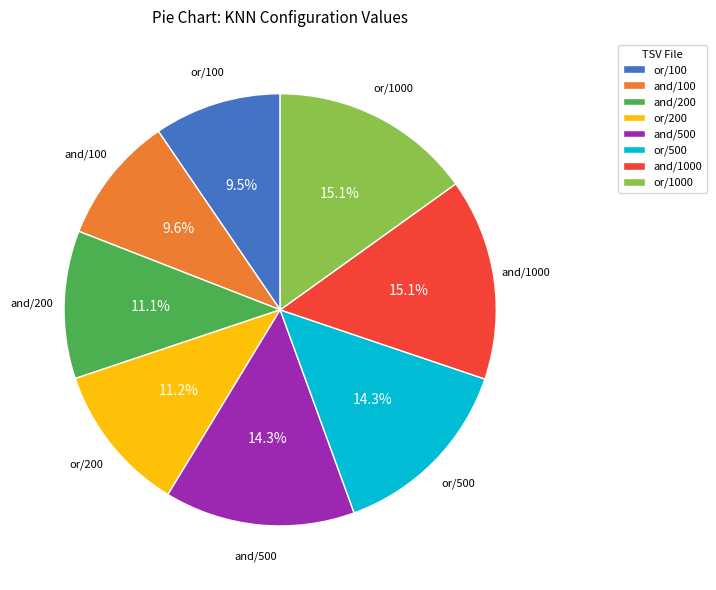

Does or/200 represent more than half of the total?

No